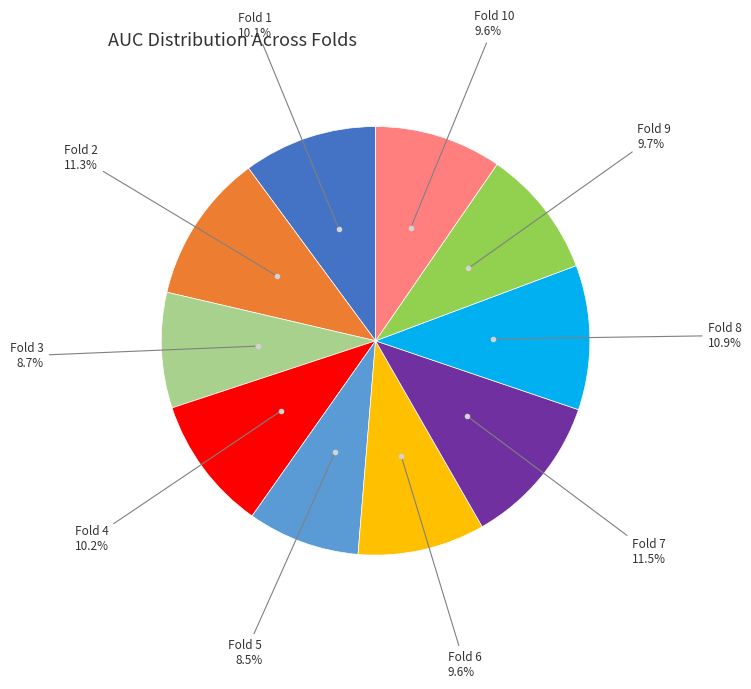

Does any single category account for the majority?

No